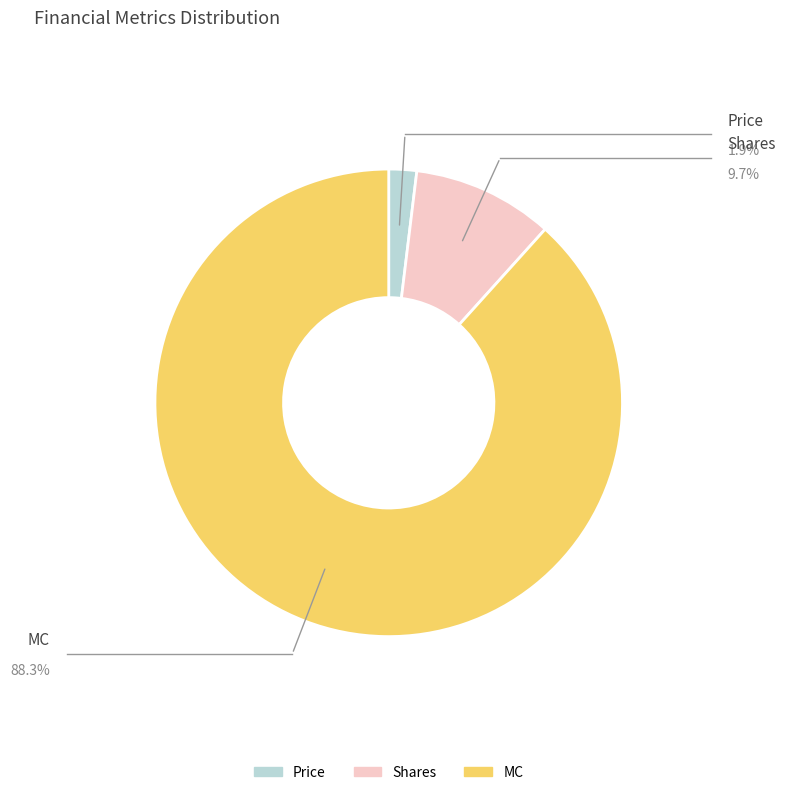

How many segments does this pie chart have?

3